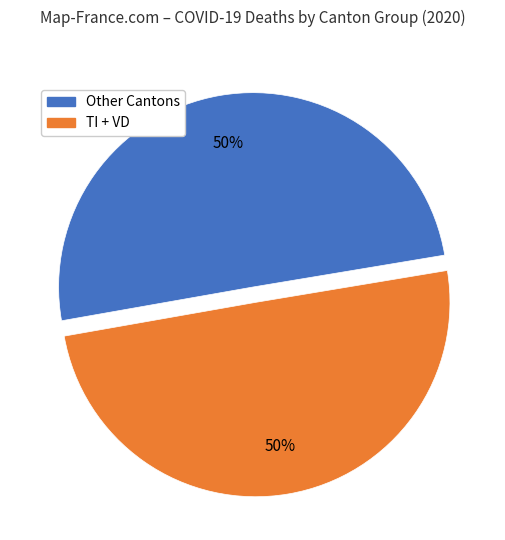

To the nearest percent, what is the average slice percentage?

50%